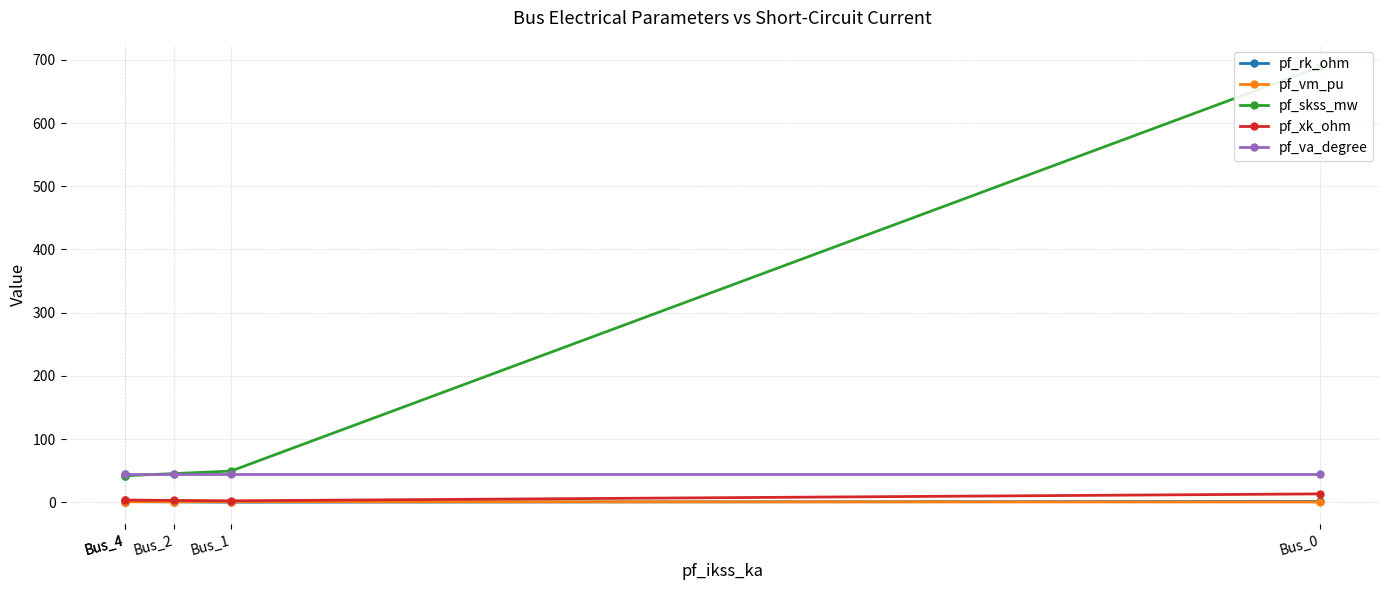

Is this an area chart (filled region under the line)?

No